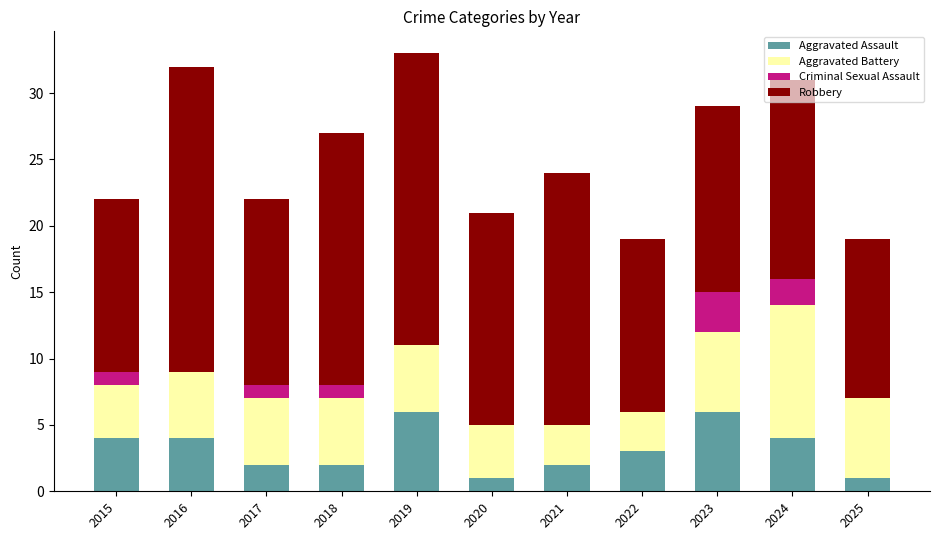

Read the Aggravated Assault value at 2016.

4